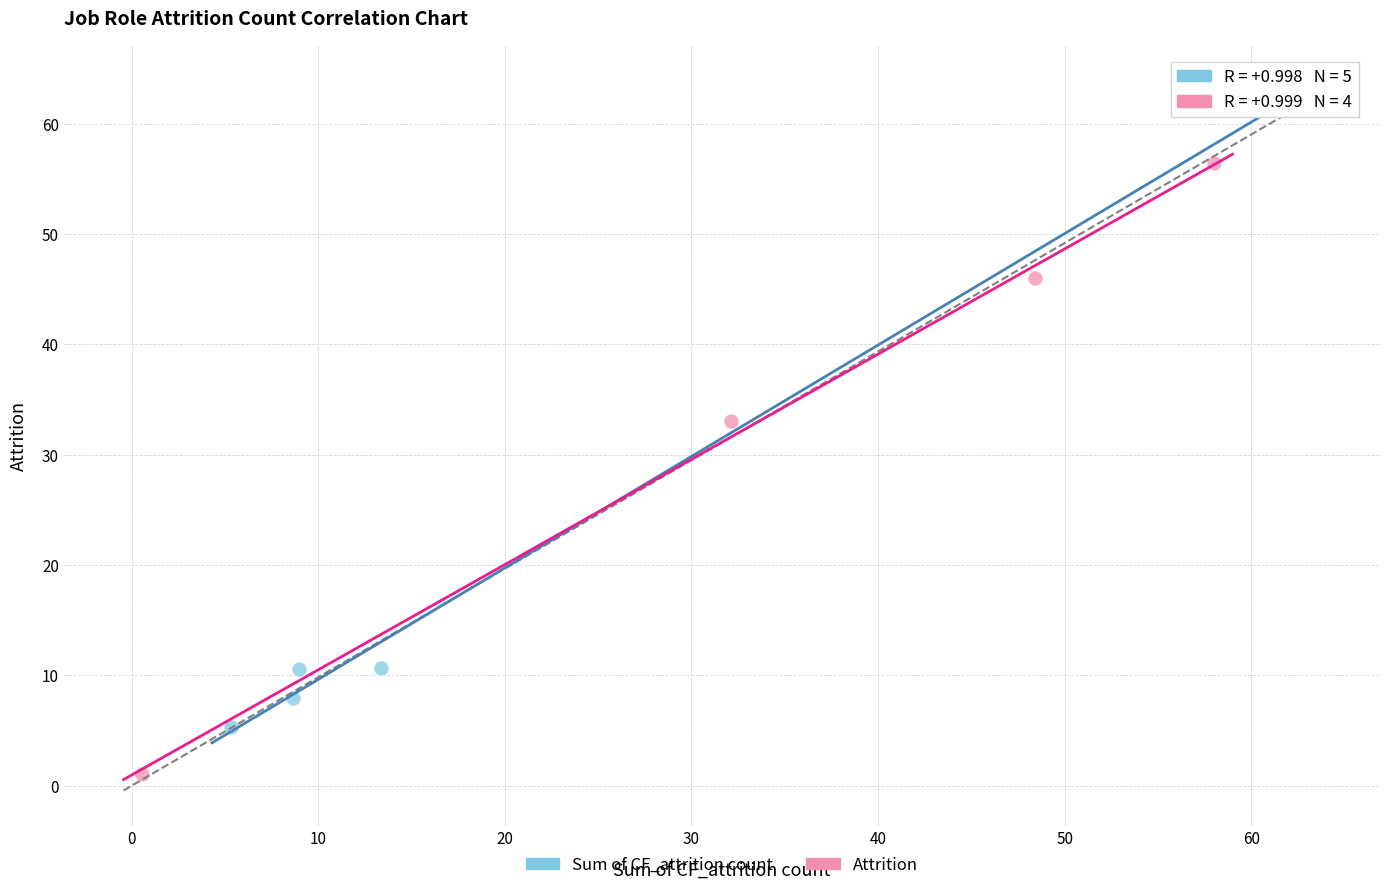

Which series contains the highest Y value?

Sum of CF_attrition count